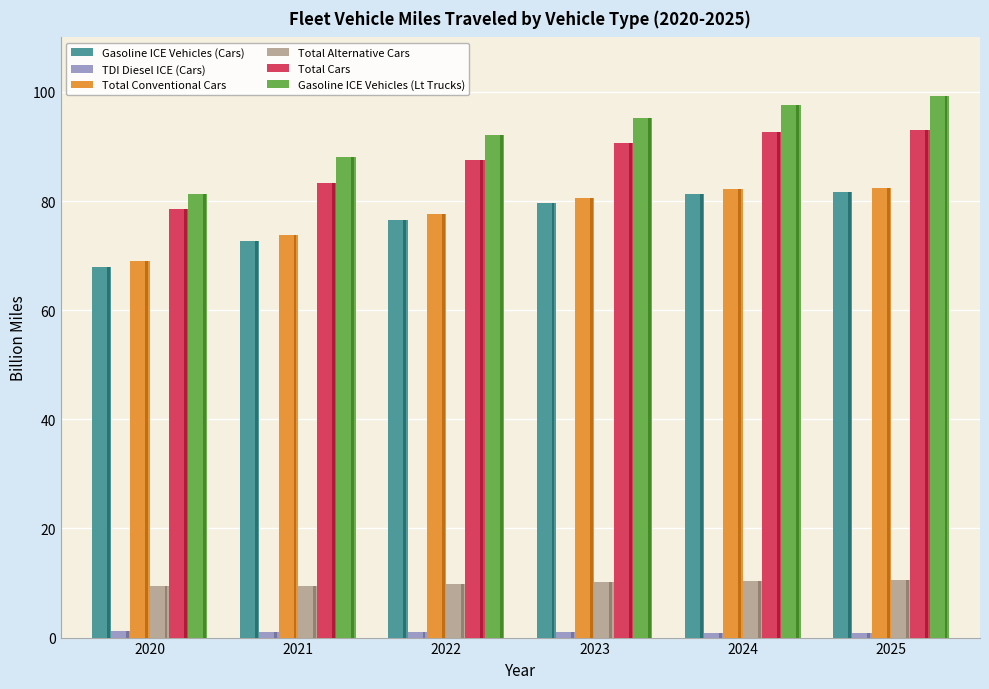

What is the spread (max minus min) of values at 2022?

91.2